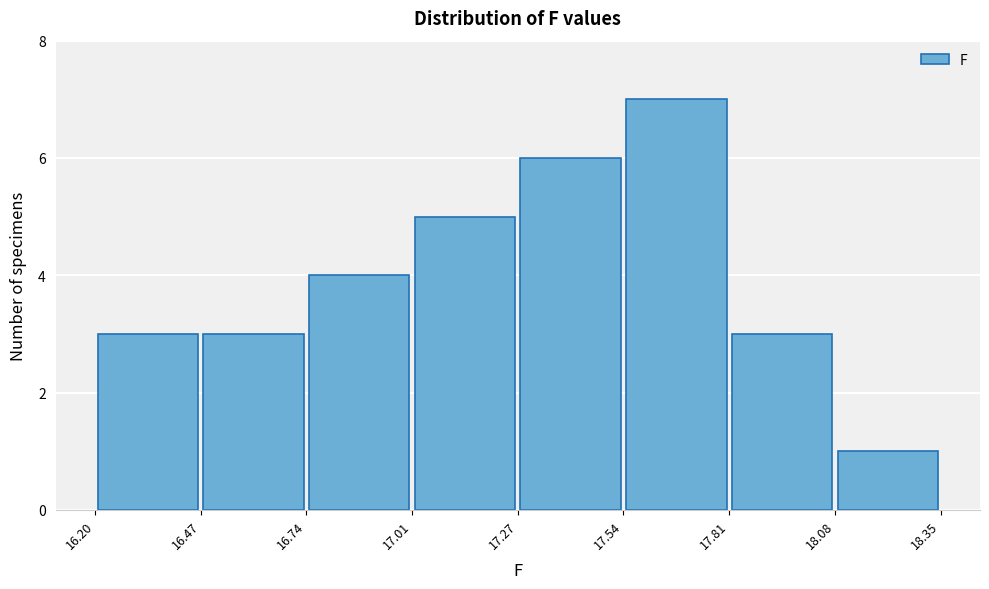

Over which range of the x-axis is the bar tallest?

17.54 to 17.81